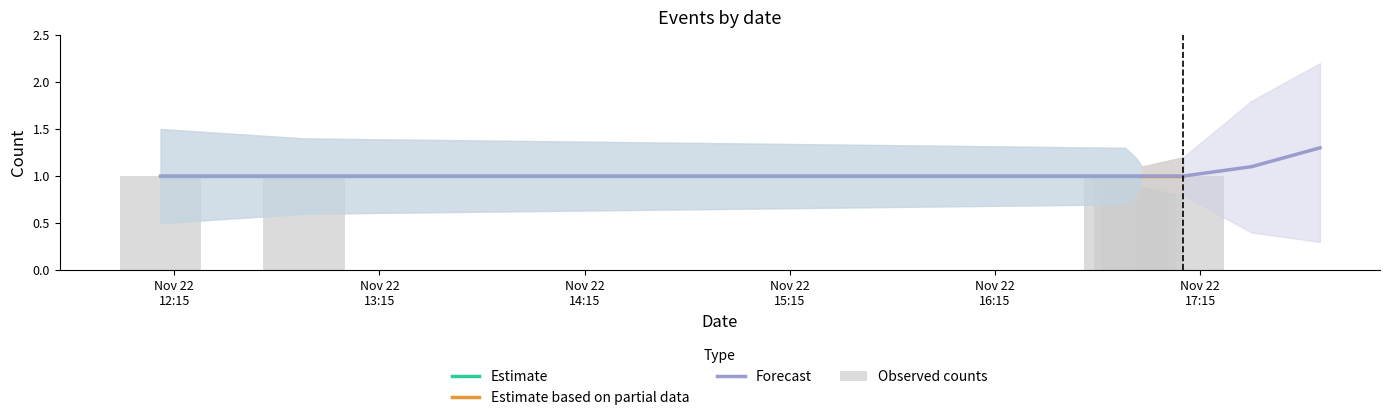

What is the difference between the maximum and second lowest values in the Estimate_low series?

0.3